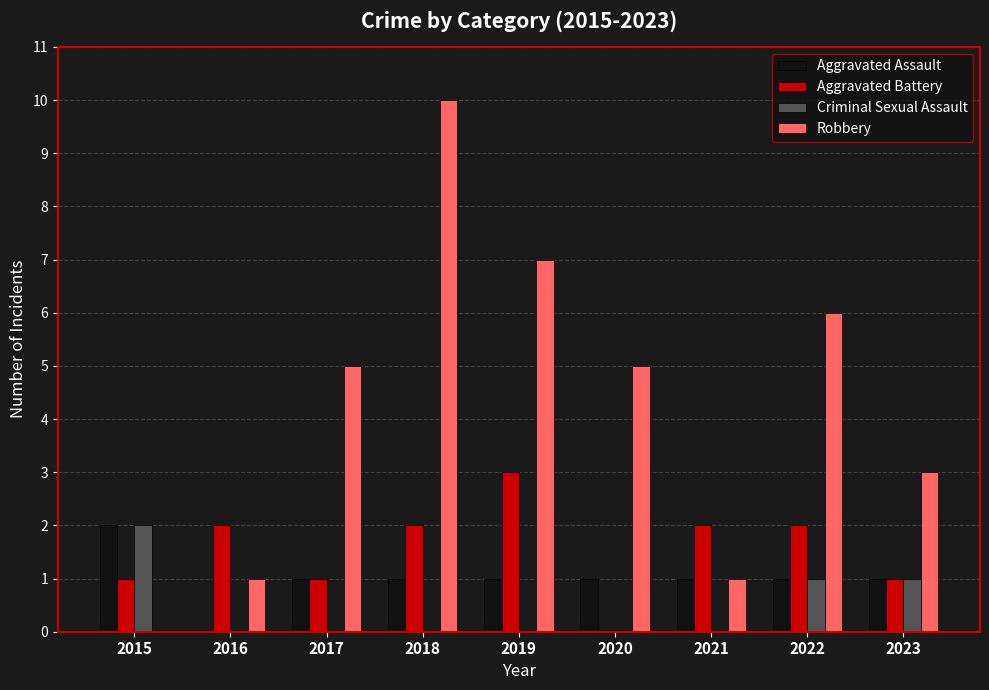

The Robbery series shows 6 at 2022. True or false?

True